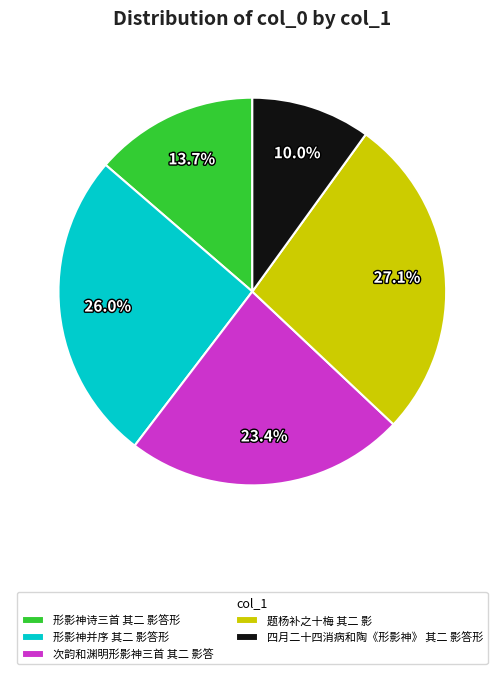

How many slices are in this pie chart?

5